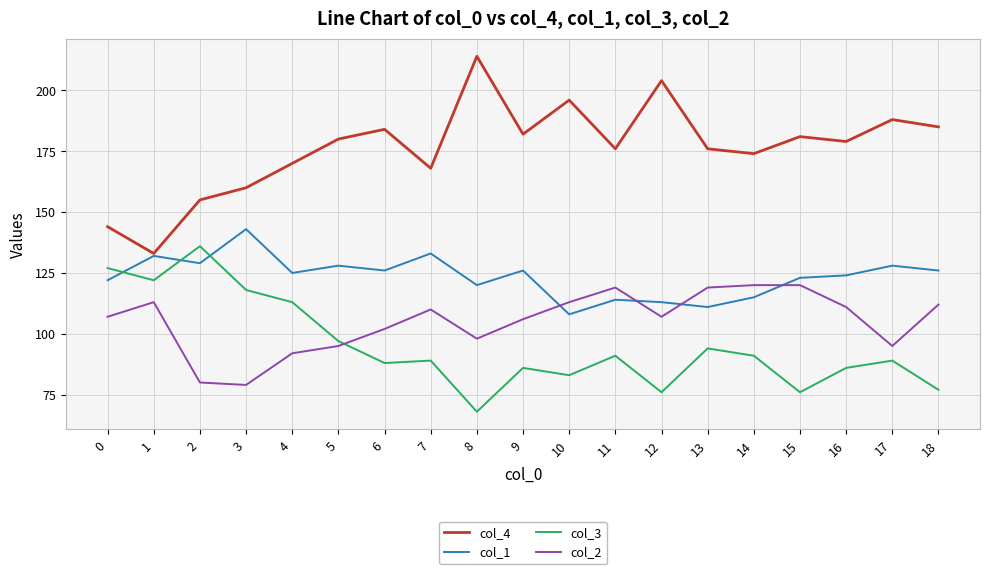

Where do col_1 and col_2 first cross each other?

9 and 10